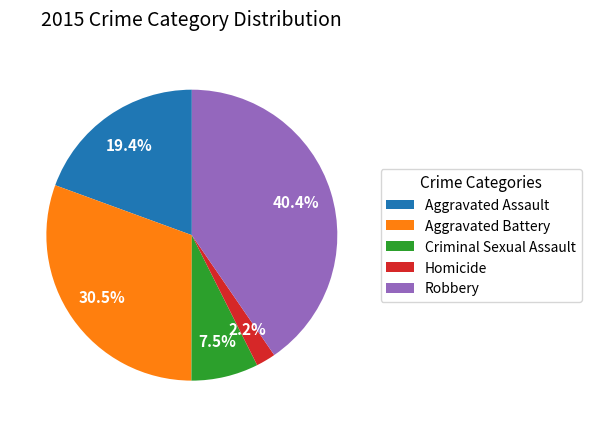

What is the ratio of the value at Aggravated Battery to the value at Aggravated Assault?

1.6